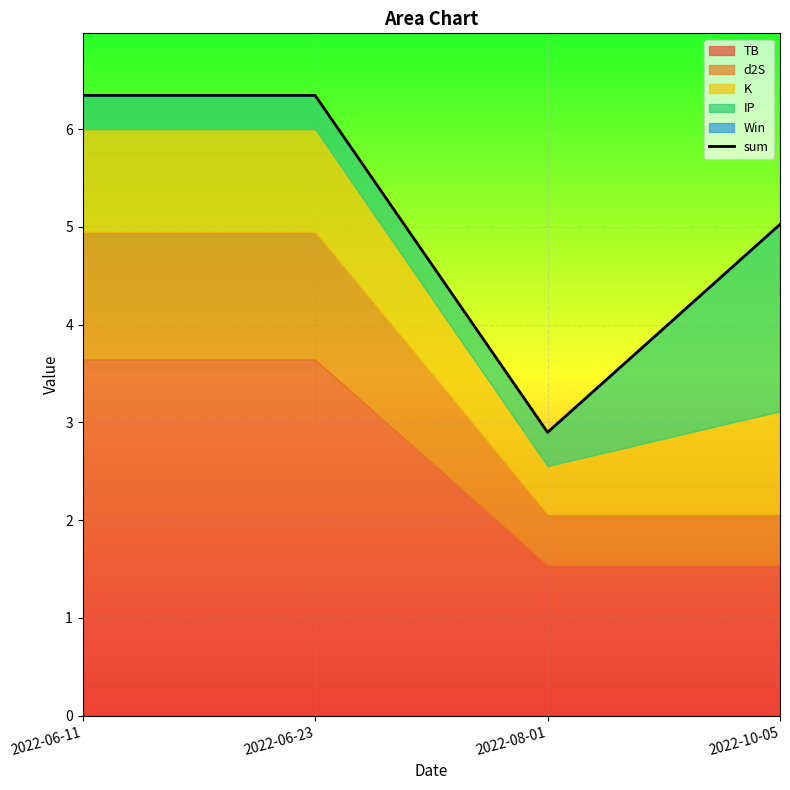

Between 2022-10-05 and 2022-08-01, which is larger?

2022-10-05